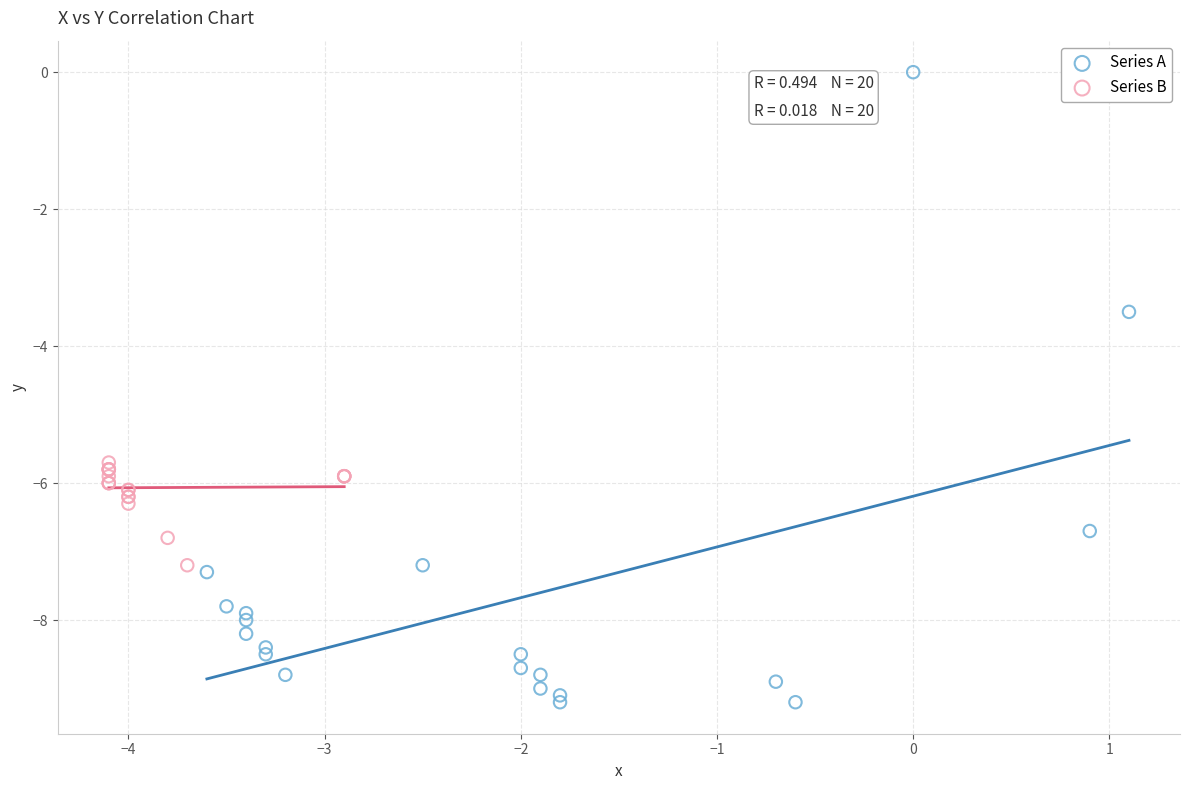

Which series reaches the maximum Y coordinate?

Series A